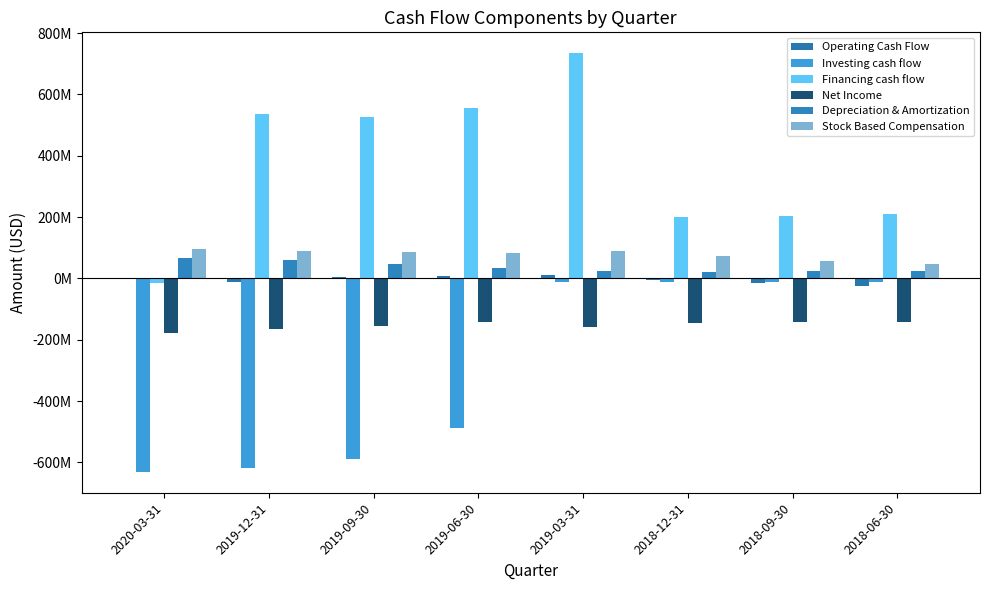

Where is Financing cash flow nearest to the value 359125500?

2018-06-30